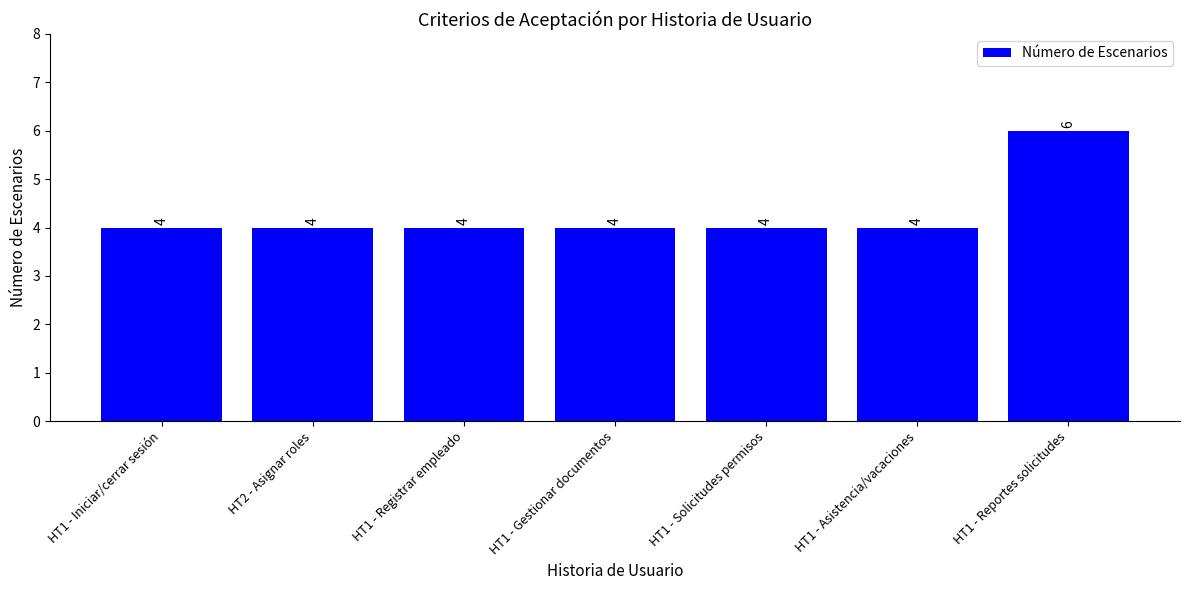

Reading right to left, what are all the values shown in this chart?

HT1 - Reportes solicitudes=6	HT1 - Asistencia/vacaciones=4	HT1 - Solicitudes permisos=4	HT1 - Gestionar documentos=4	HT1 - Registrar empleado=4	HT2 - Asignar roles=4	HT1 - Iniciar/cerrar sesión=4